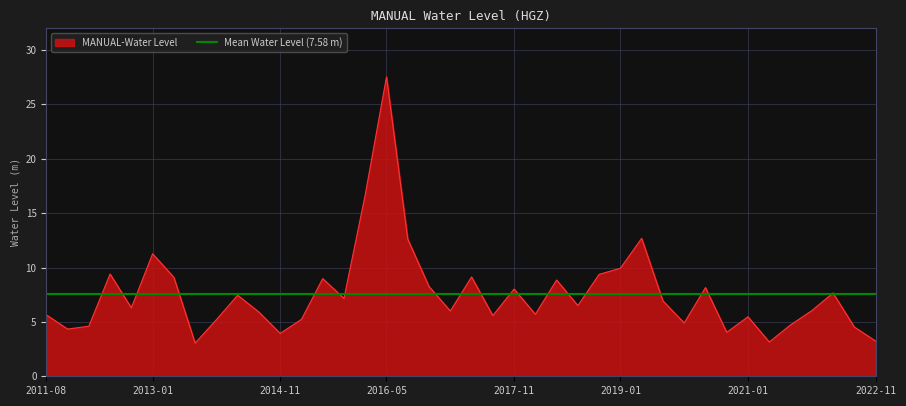

What is the value of the 13th point from the left?

5.2